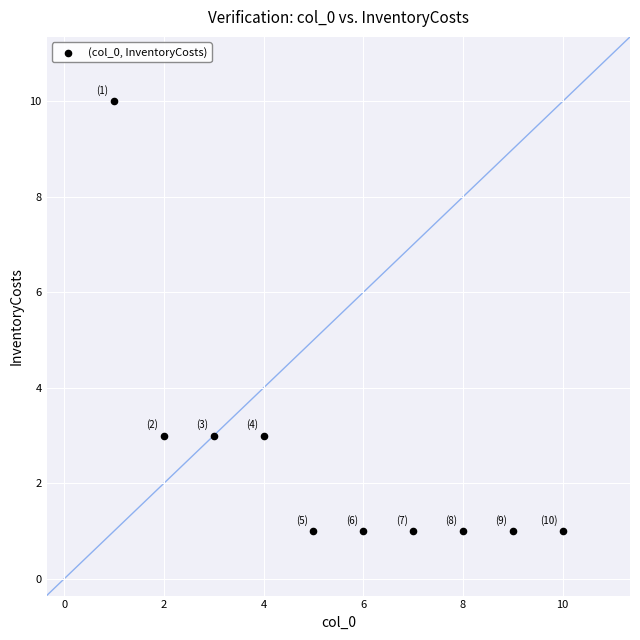

What is the average X value?

6